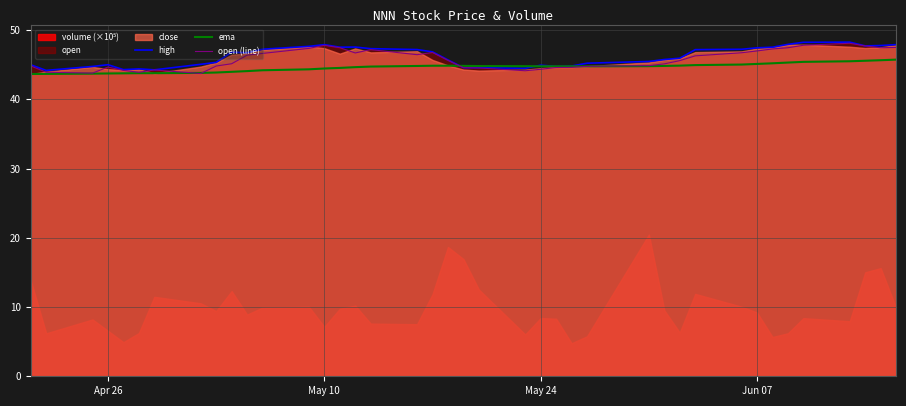

In high, how many points are higher than both neighbors (excluding endpoints)?

7